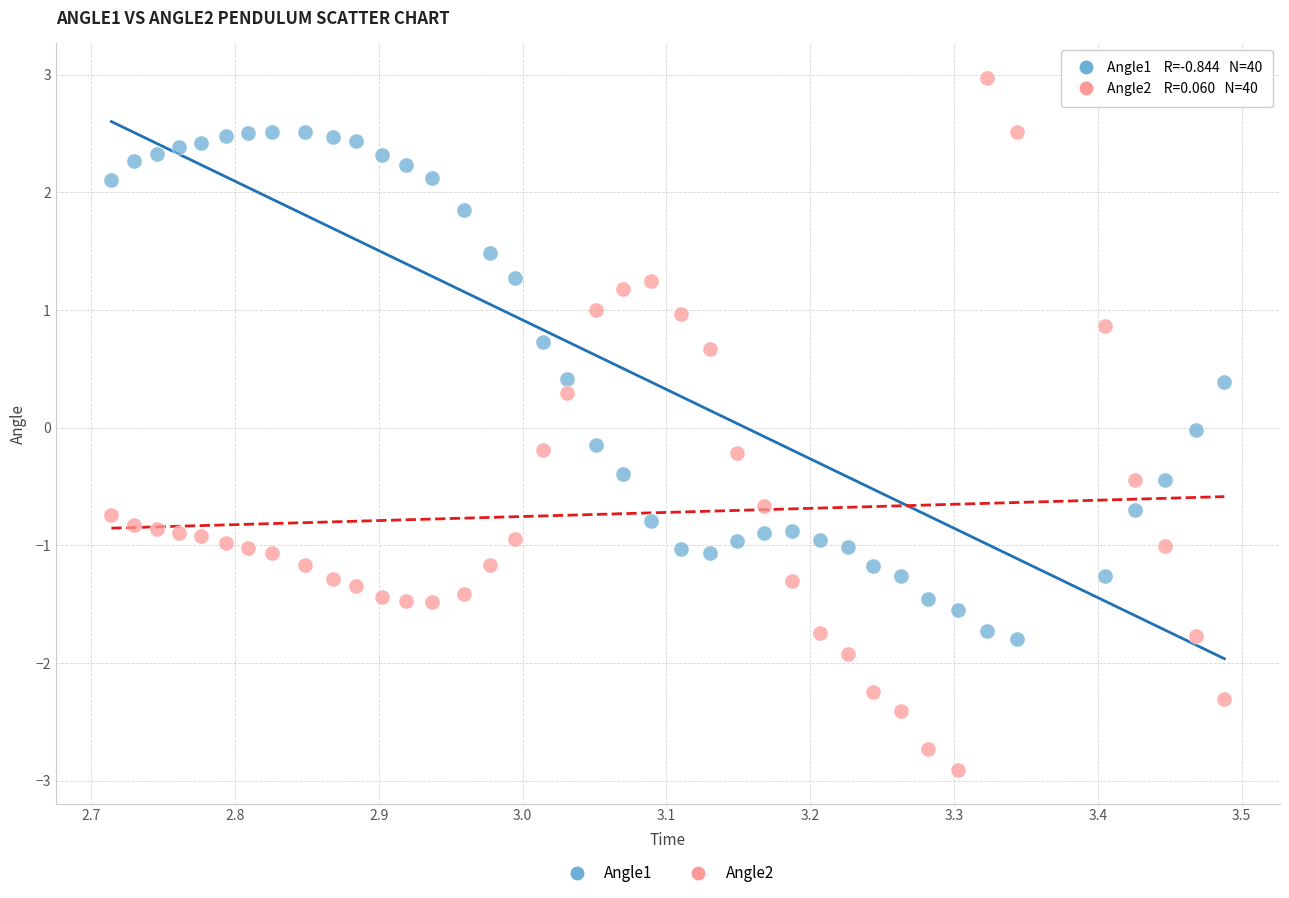

Which series reaches the maximum Y coordinate?

Angle2